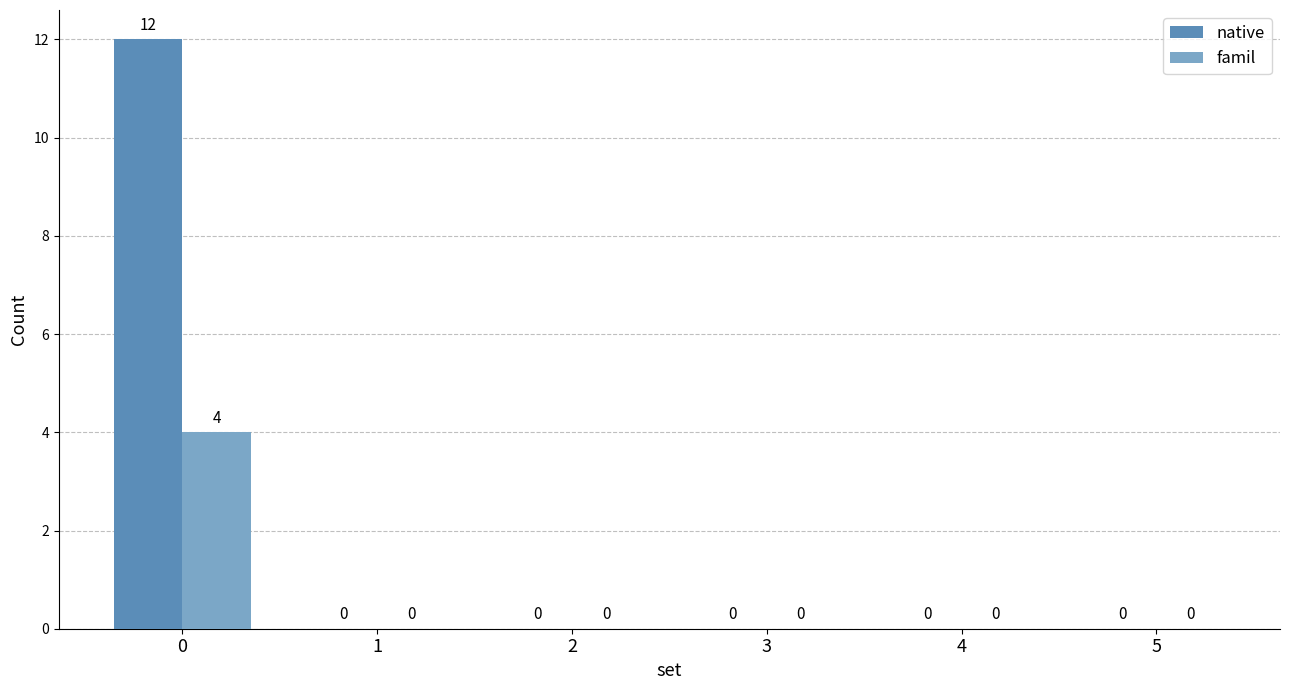

What is the sum of all native values?

12